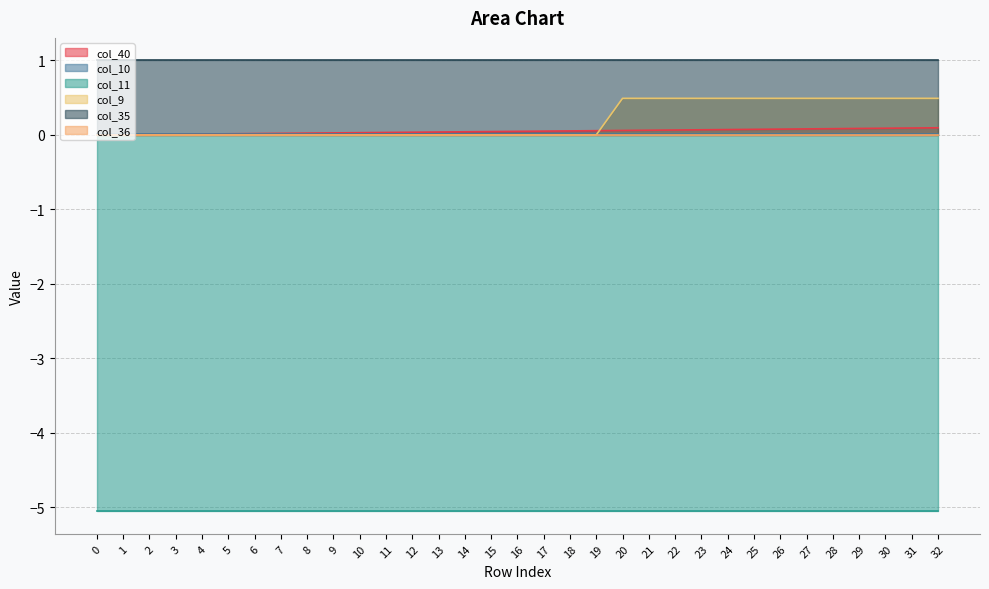

What is the value of the col_40 point at the 25th from the left?

0.1